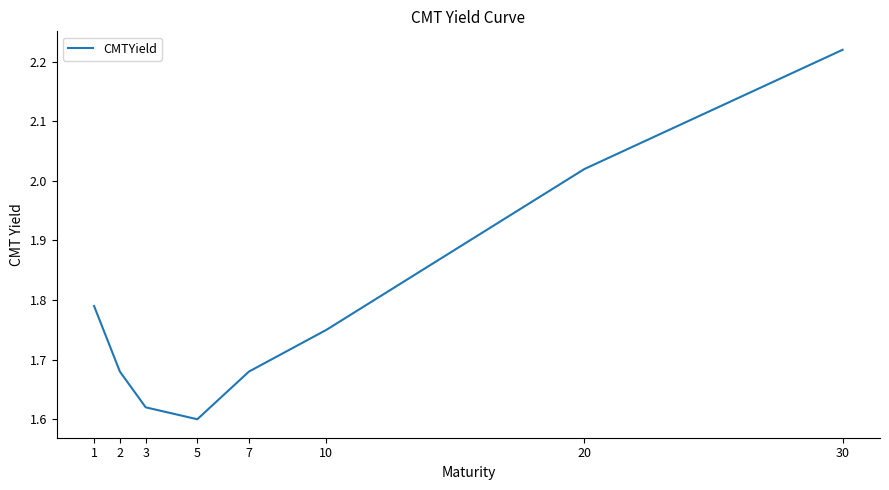

The value at 7 is 2.2. True or false?

False